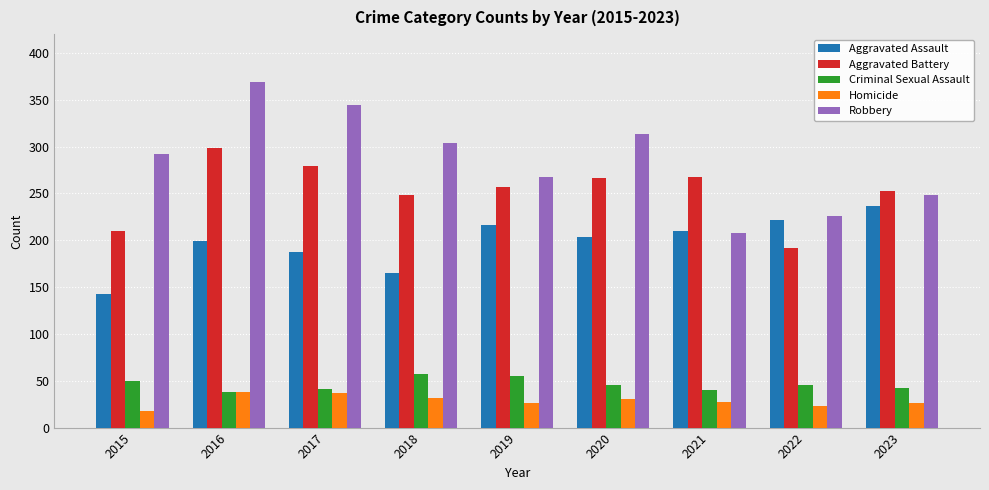

How many values in the Robbery series are below 292?

4